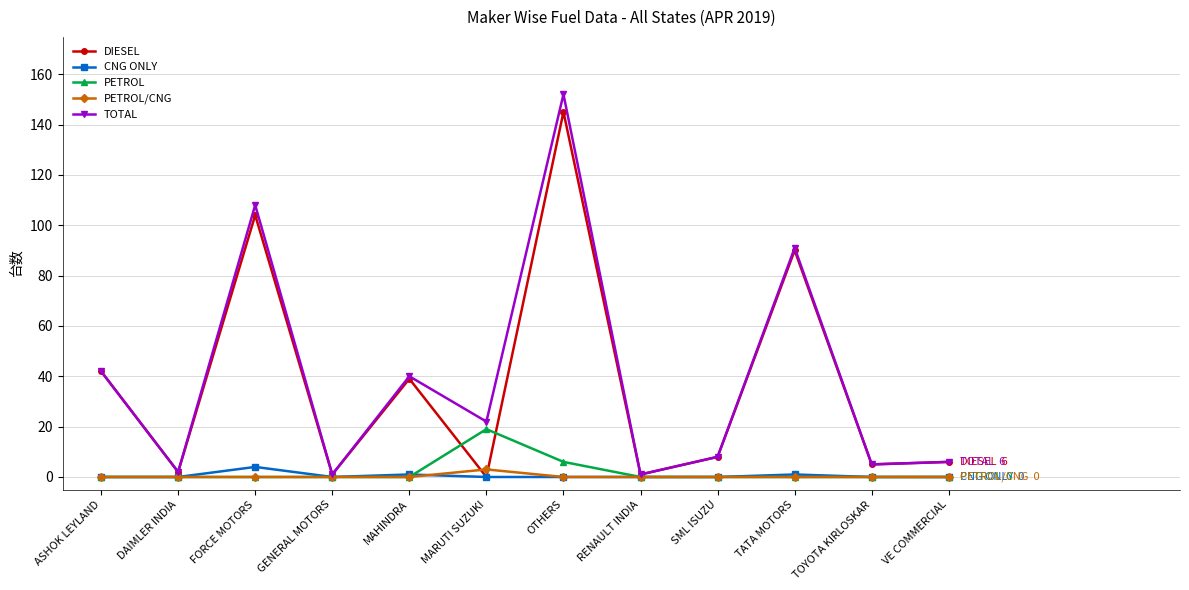

Is it true that CNG ONLY equals 1 at TATA MOTORS?

True